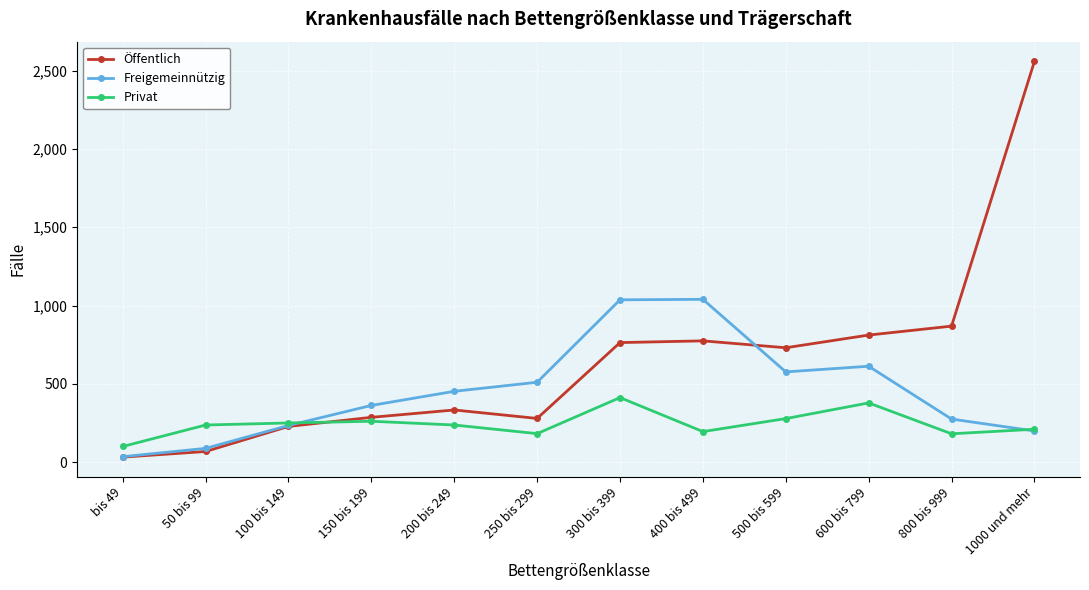

What is the lowest value of the Privat series?

101